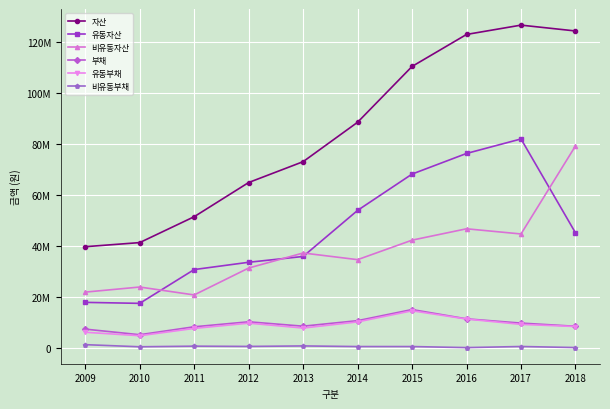

Does the chart have visible grid lines?

Yes